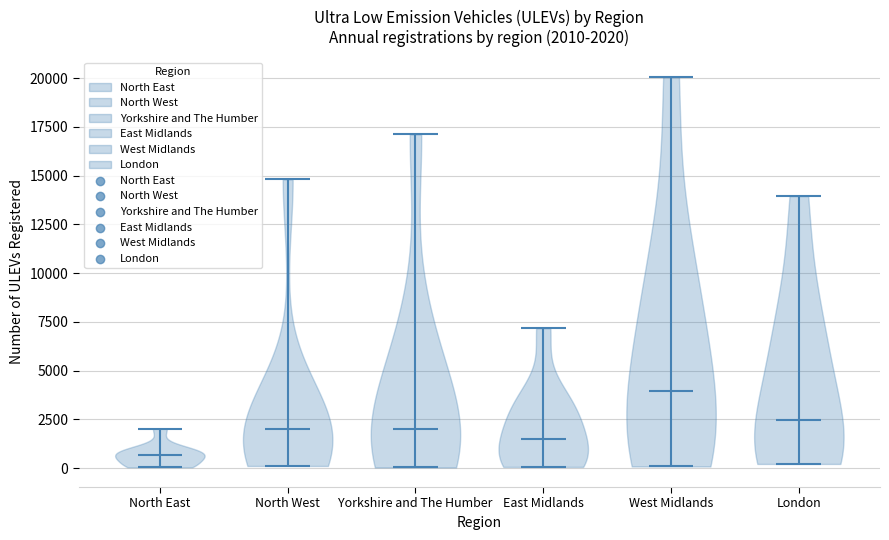

Which violin has the highest median line?

West Midlands